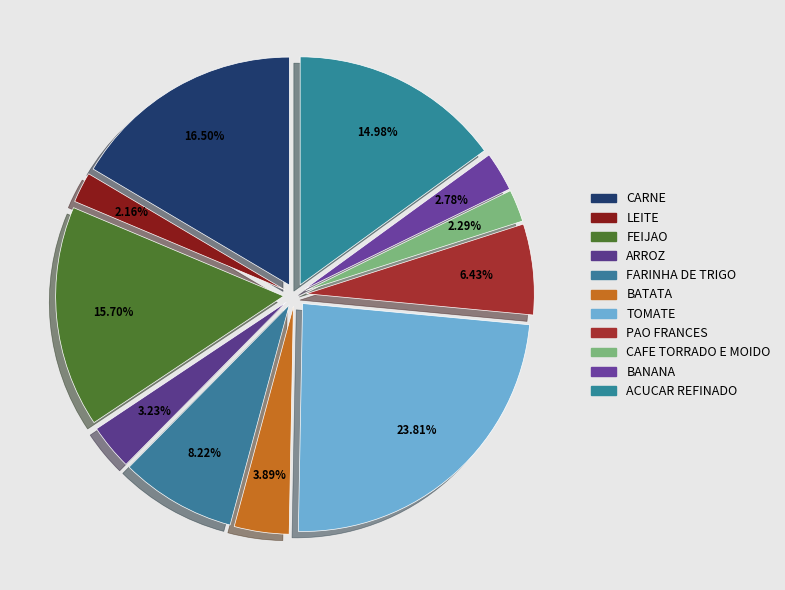

To the nearest percent, what is the average slice percentage?

9%